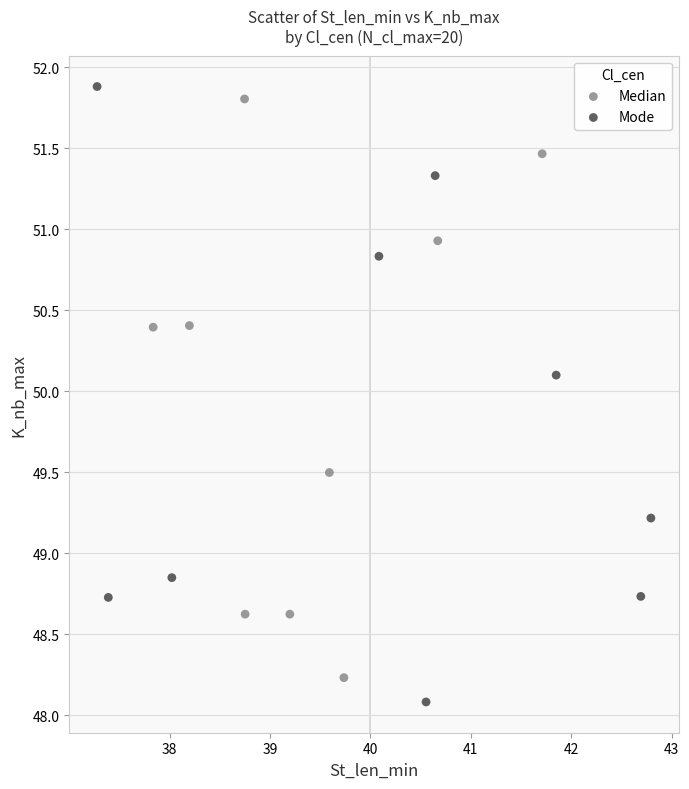

What are all the series names shown in the legend?

Median, Mode